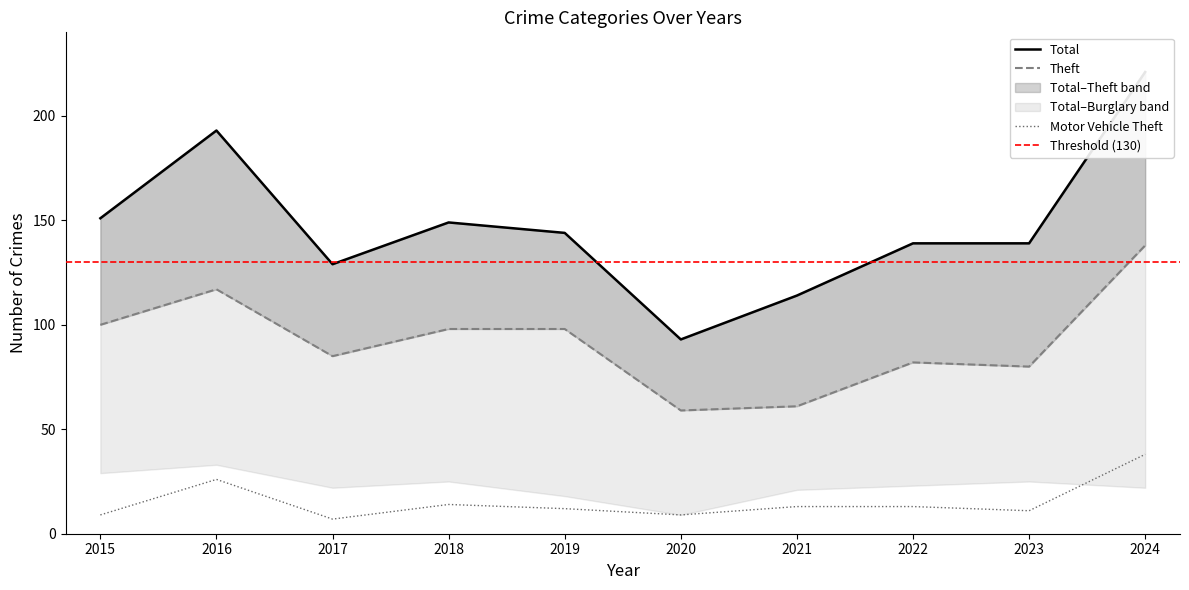

Which series has the largest total across all categories?

Total